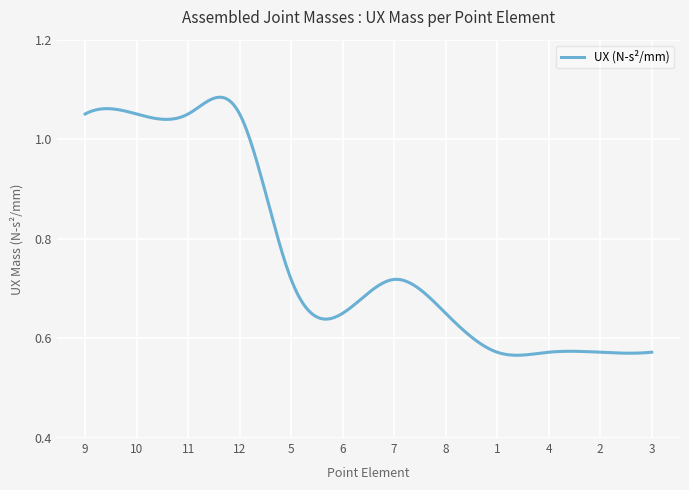

Does the chart display data point markers on the line(s)?

No